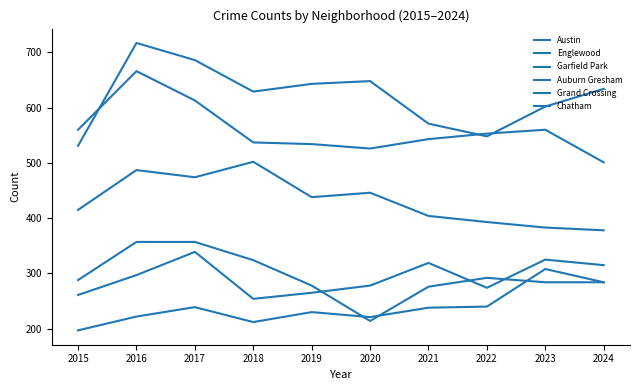

Count the number of categories in the chart.

10